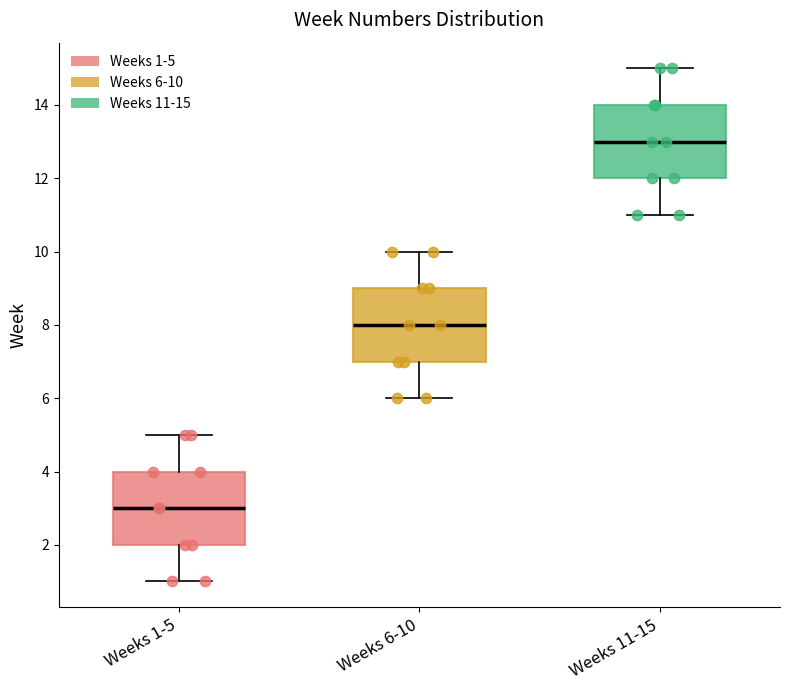

Which box has the highest median line?

Weeks 11-15